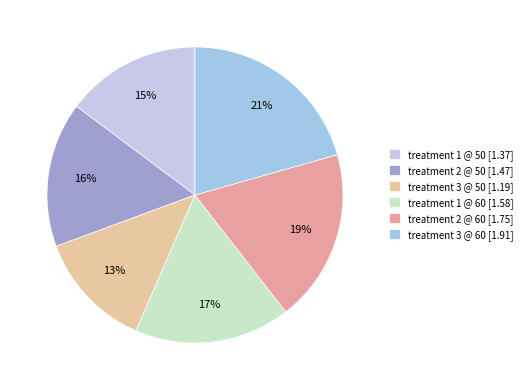

Count the number of slices in the pie.

6